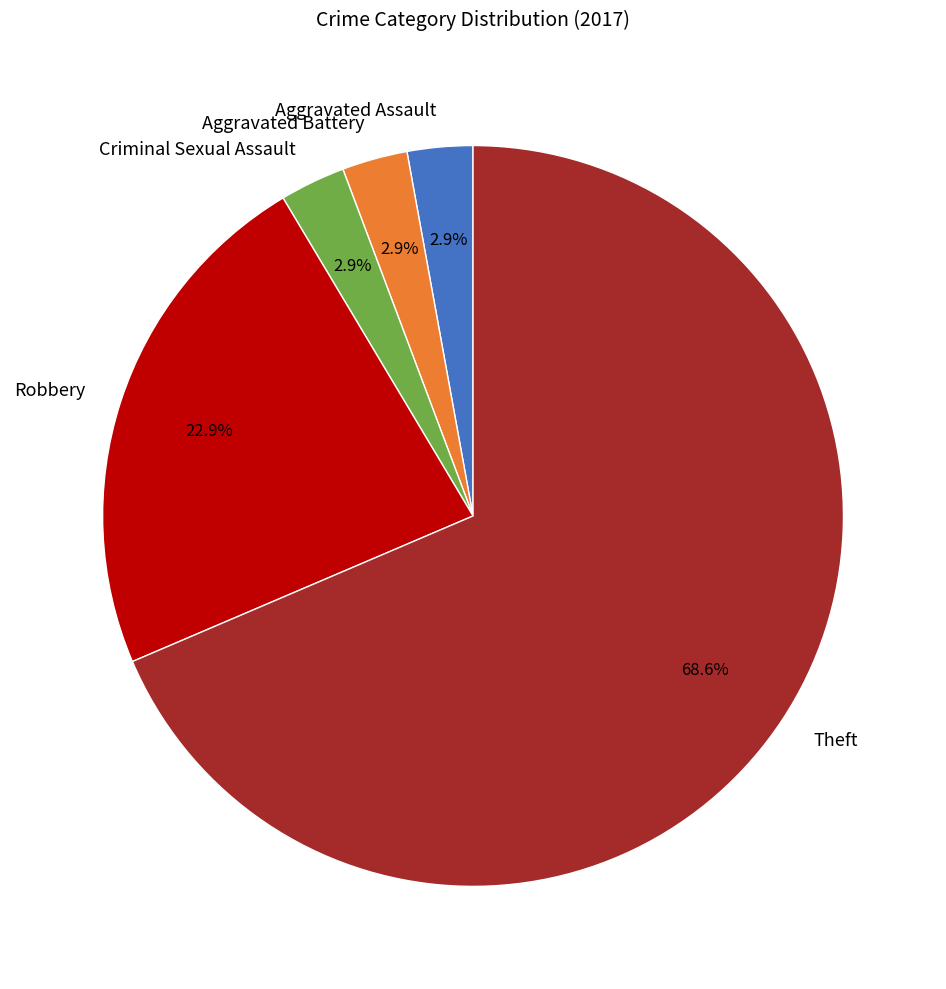

Which slice is the largest?

Theft